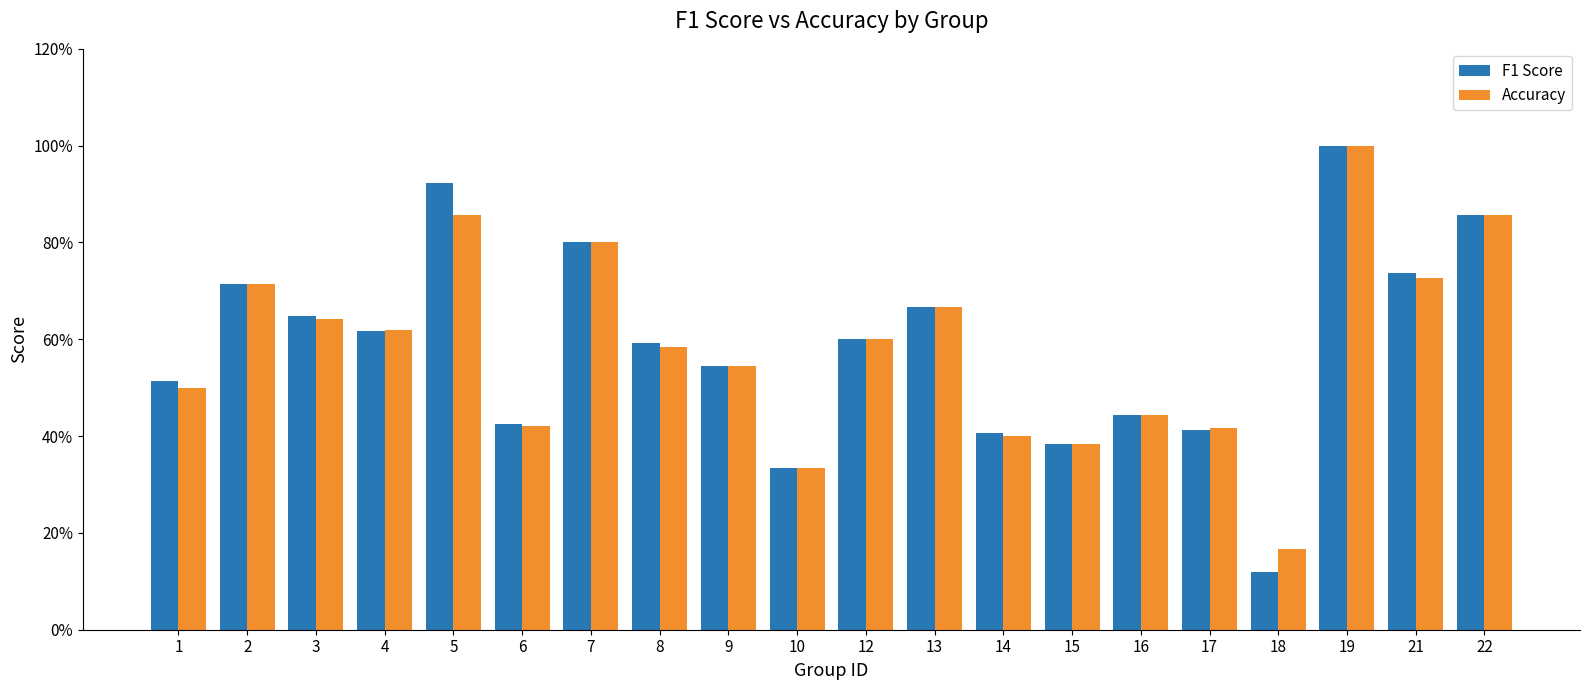

List the series in order of their overall mean, highest first.

F1 Score, Accuracy